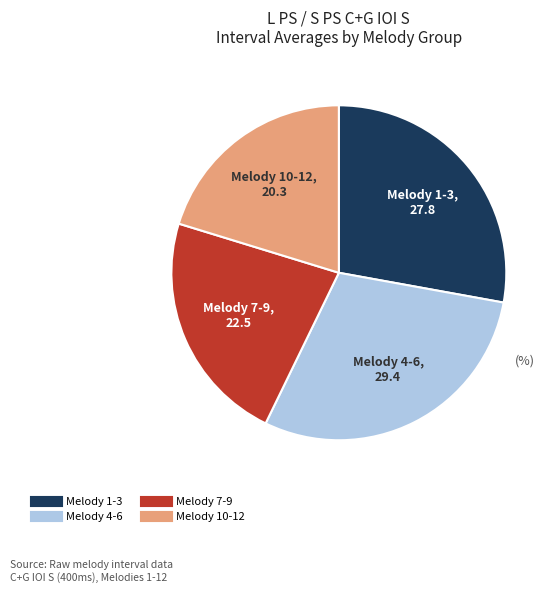

Is there a majority slice in this chart?

No